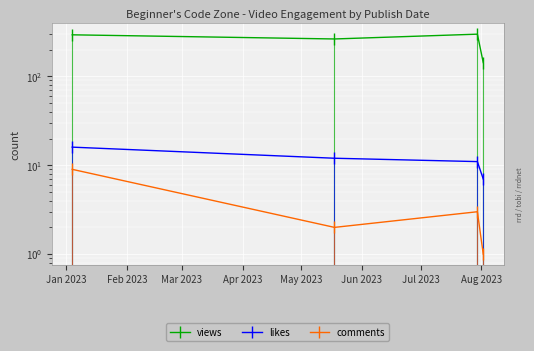

How many data points does each series have?

4